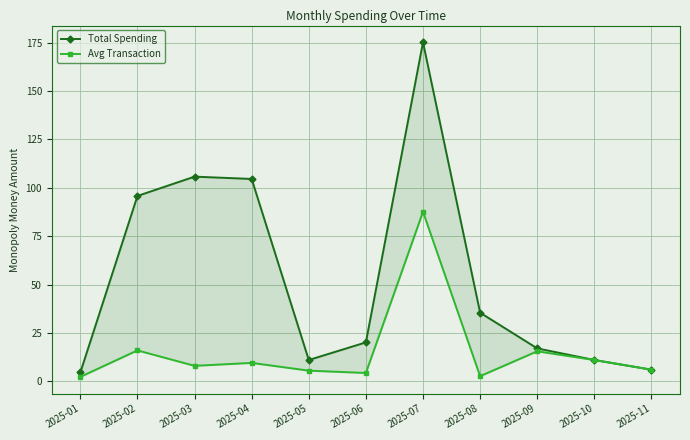

How many distinct data groups are displayed?

2